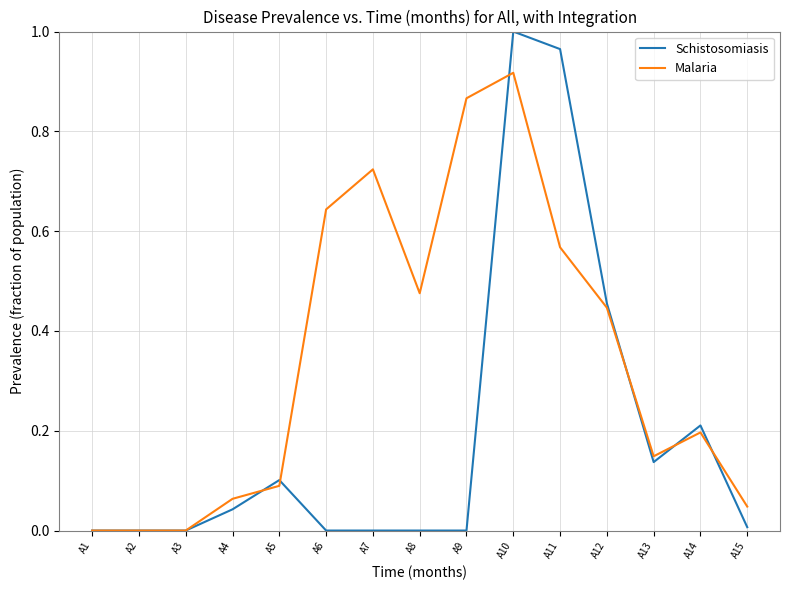

Which category has the highest value across all series?

A10